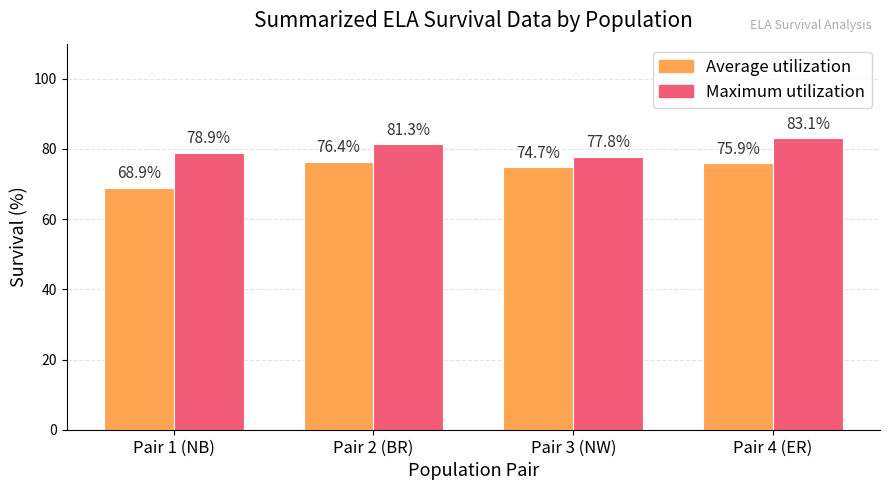

What is the value of the Maximum utilization bar at the 1st from the left?

78.9